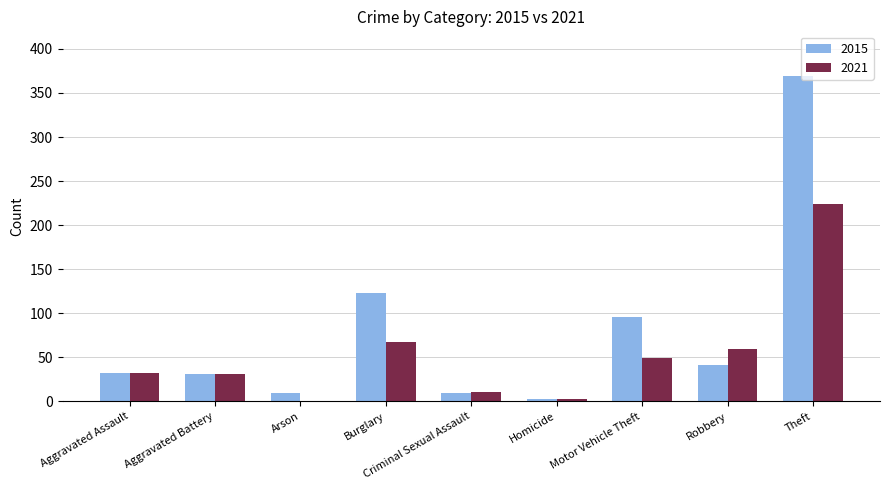

Which label corresponds to the largest value in the chart?

Theft